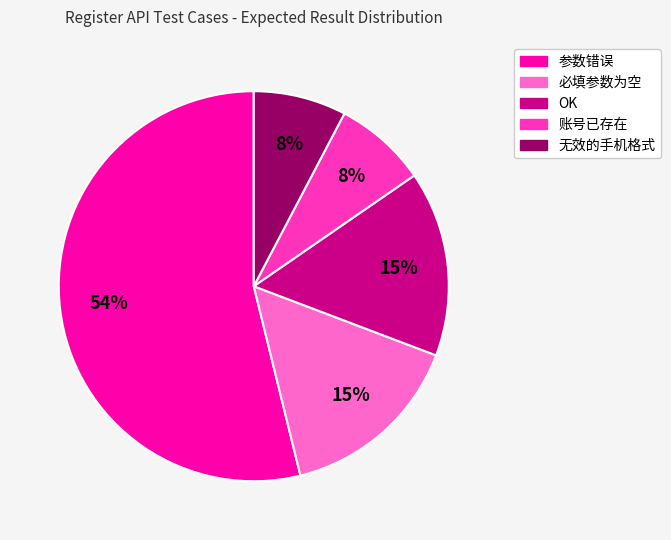

To the nearest percent, what is the combined percentage of 参数错误 and OK?

69%